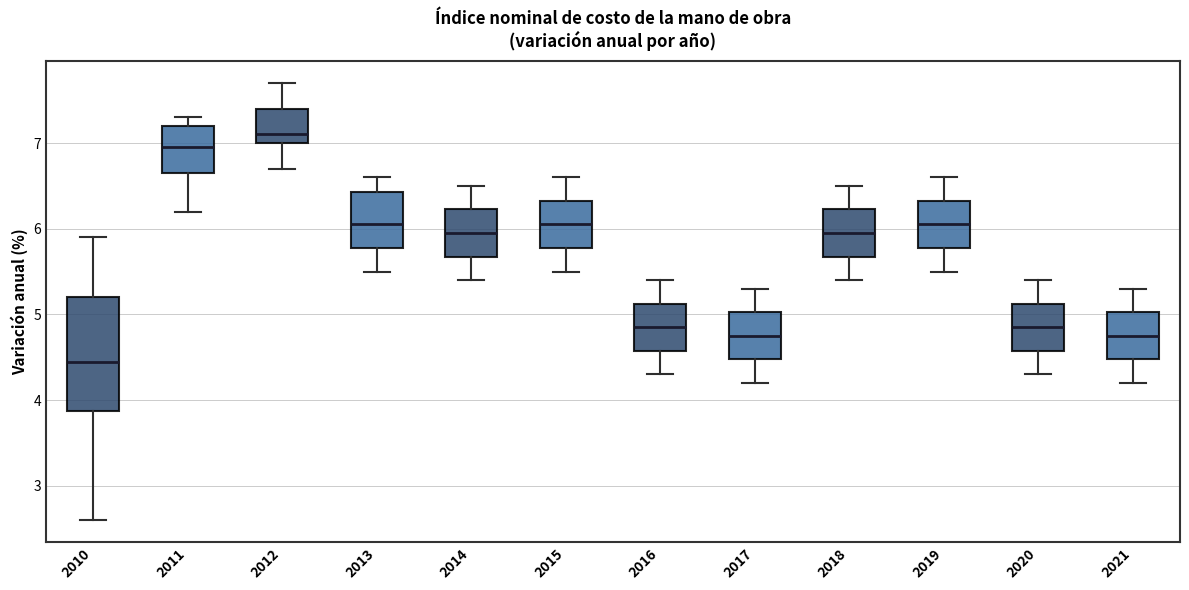

Which box's median line is the lowest?

2010